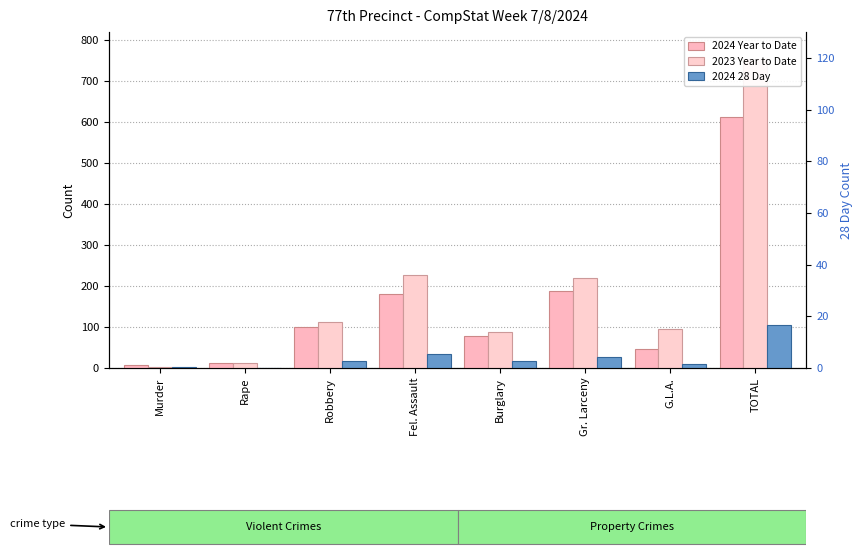

Reading right to left, what are all the values shown in this chart?

2024 Year to Date: 613	47	187	78	181	100	13	7
2023 Year to Date: 755	95	219	88	226	112	12	3
2024 28 Day: 105	10	26	18	33	16	0	2